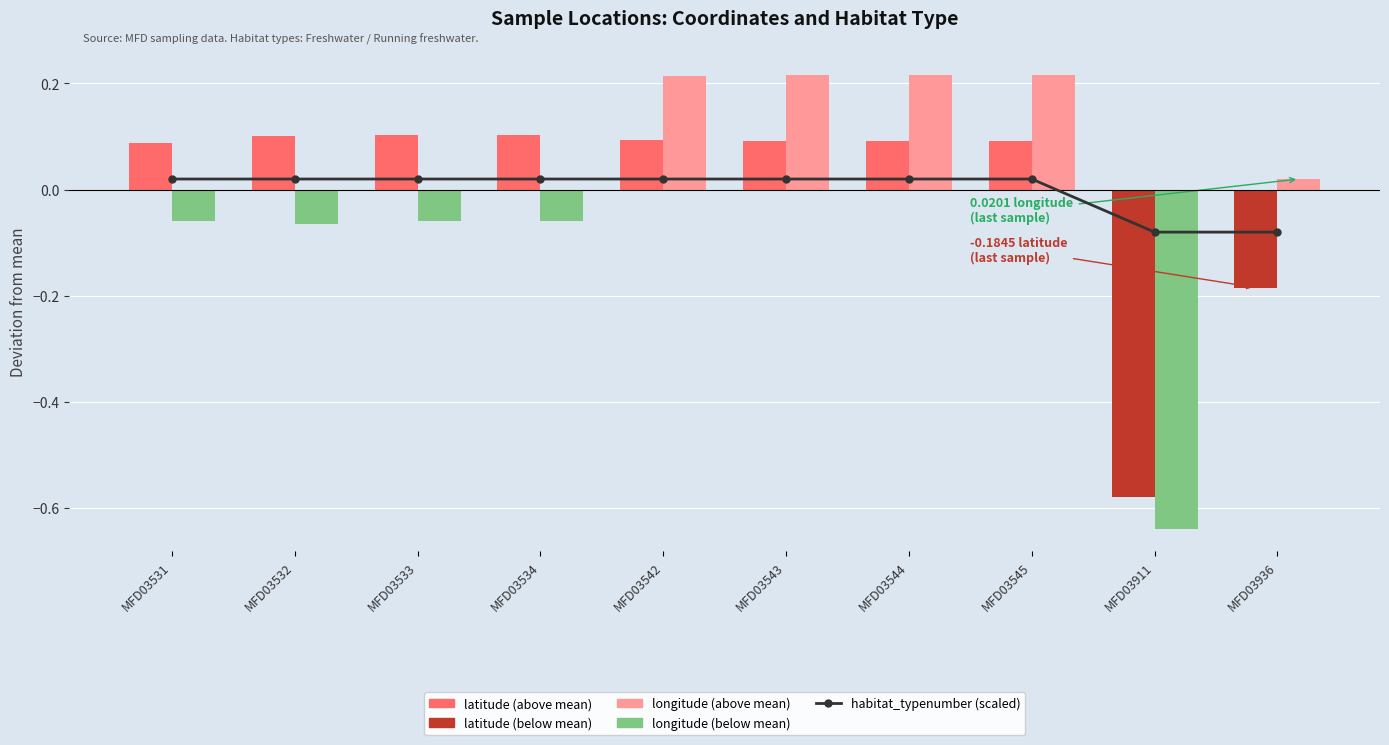

How many data points in longitude (above mean) are above 0?

5